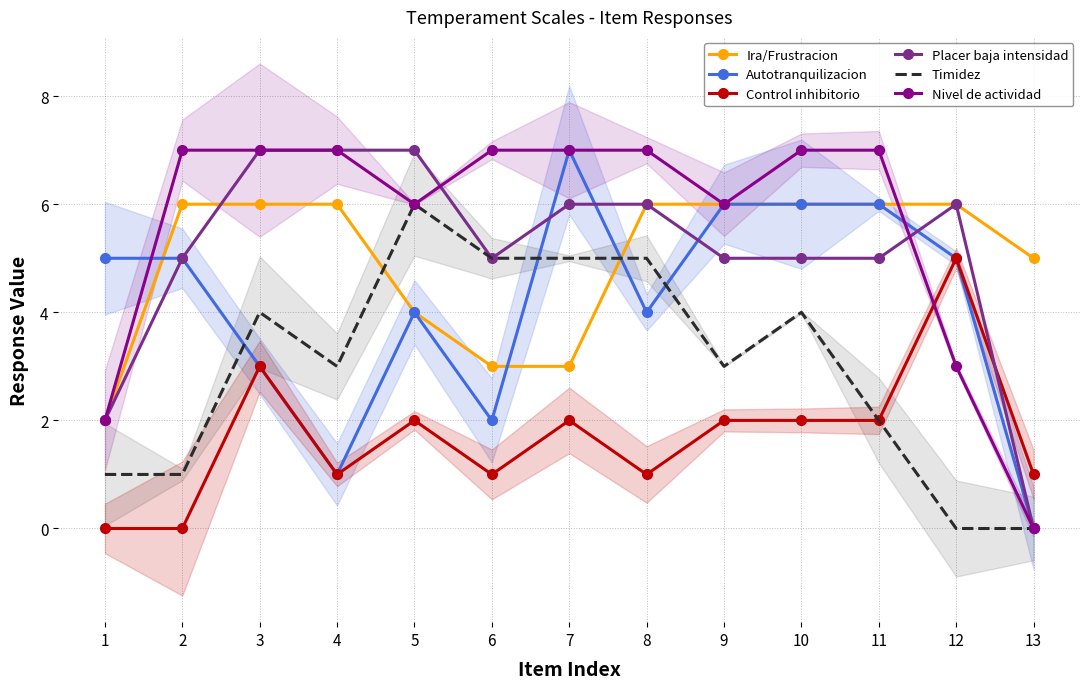

How many lines are shown in the chart?

6